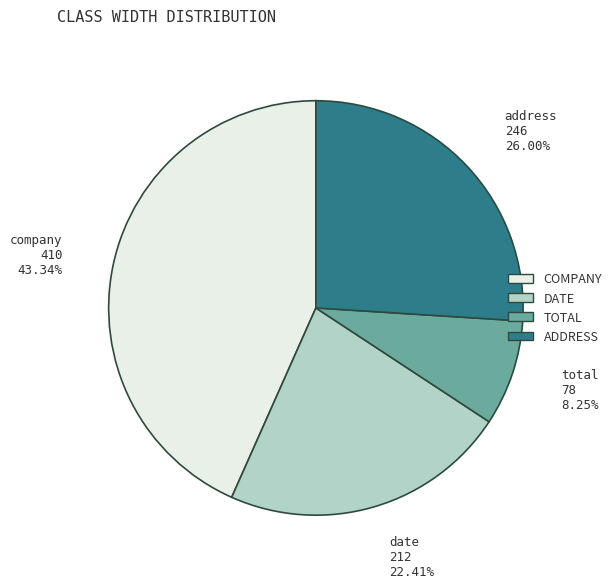

Which slice is the largest?

company